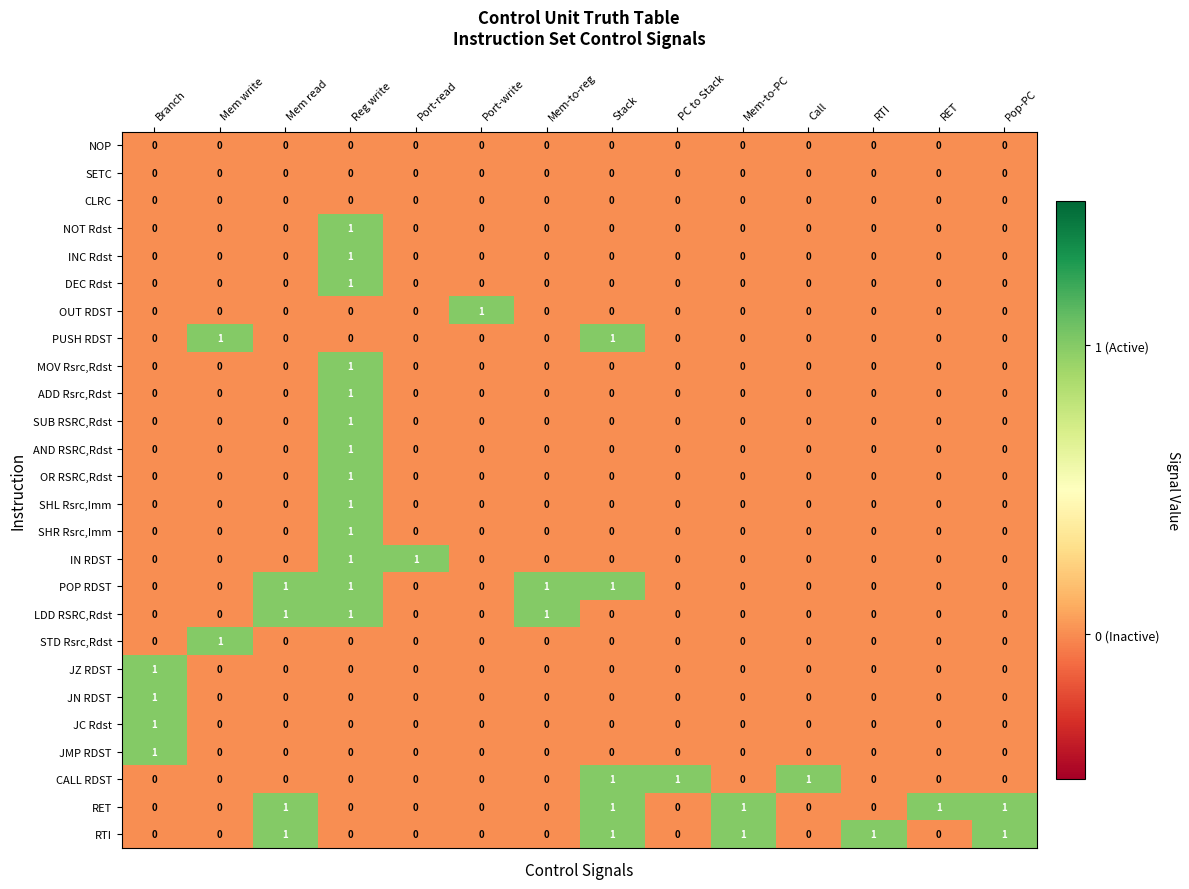

At which category is the sum across all series the highest?

Reg write